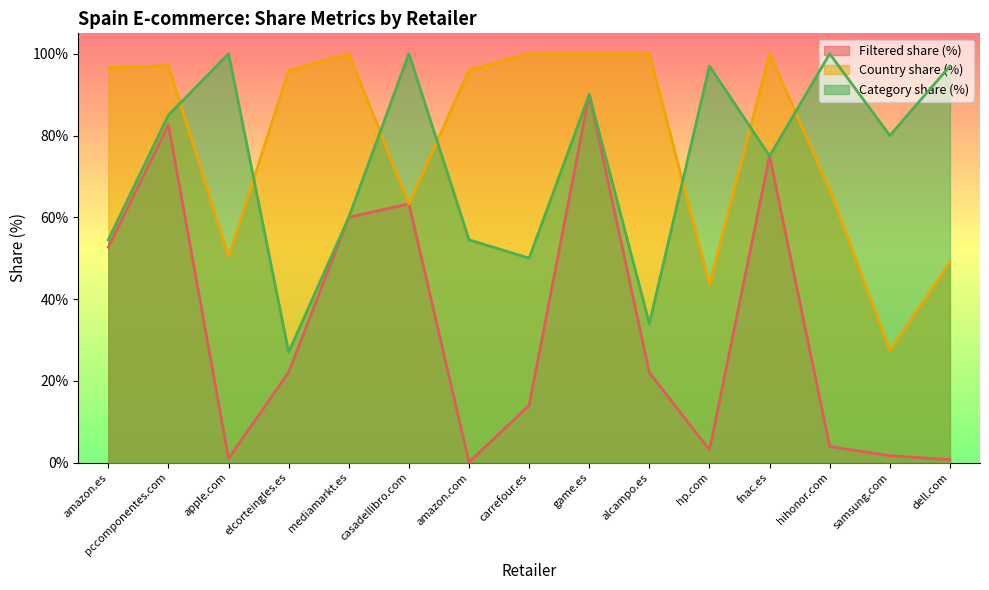

What is the approximate value of Filtered share (%) at alcampo.es?

22.0